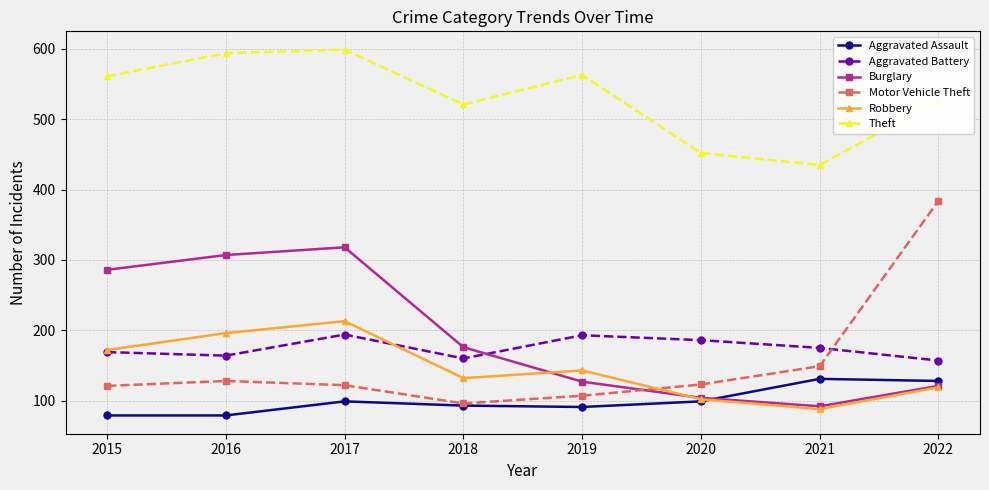

Between 2016 and 2021, which series saw the biggest shift?

Burglary